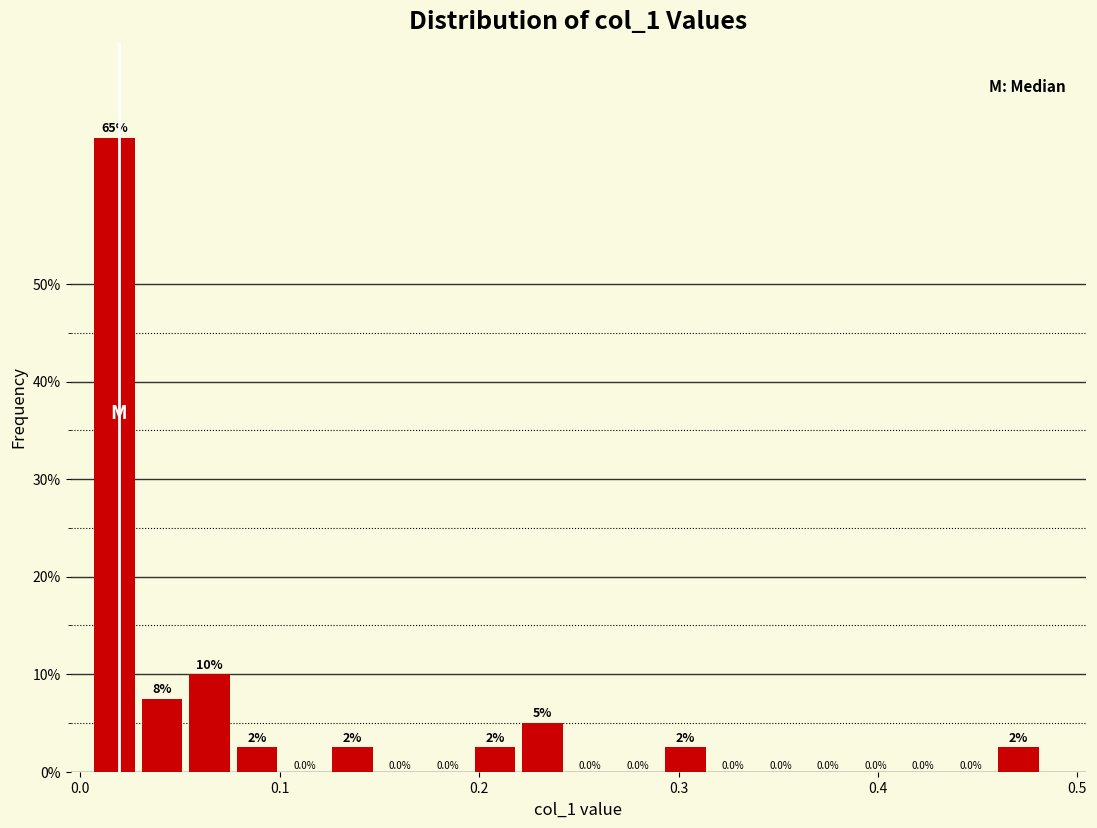

Read against the x-axis, roughly where is the centre of the tallest bar?

0.02